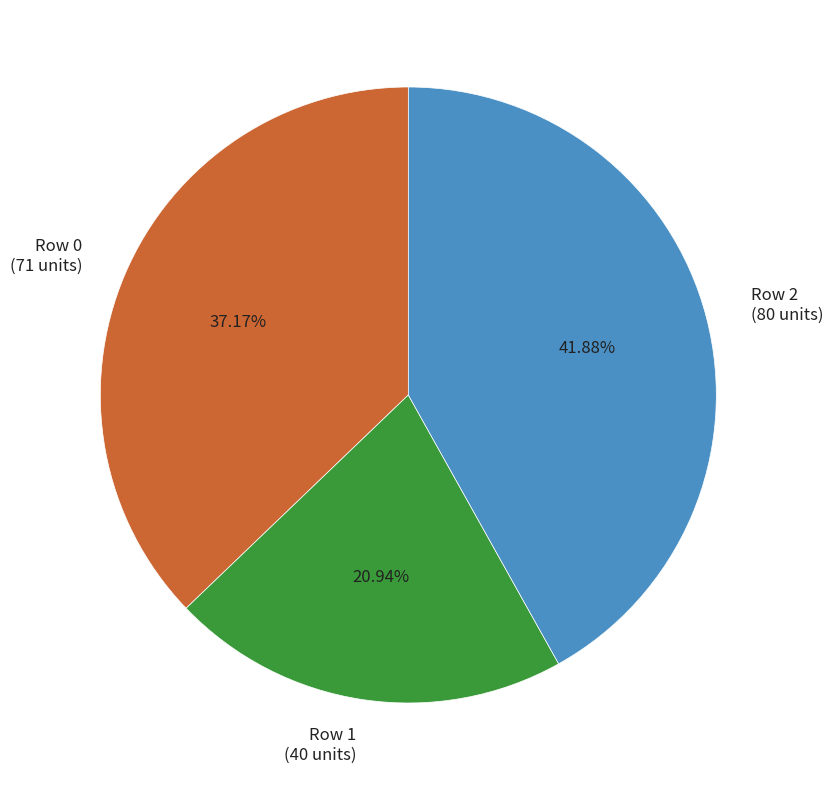

To the nearest percent, what is the average slice percentage?

33%